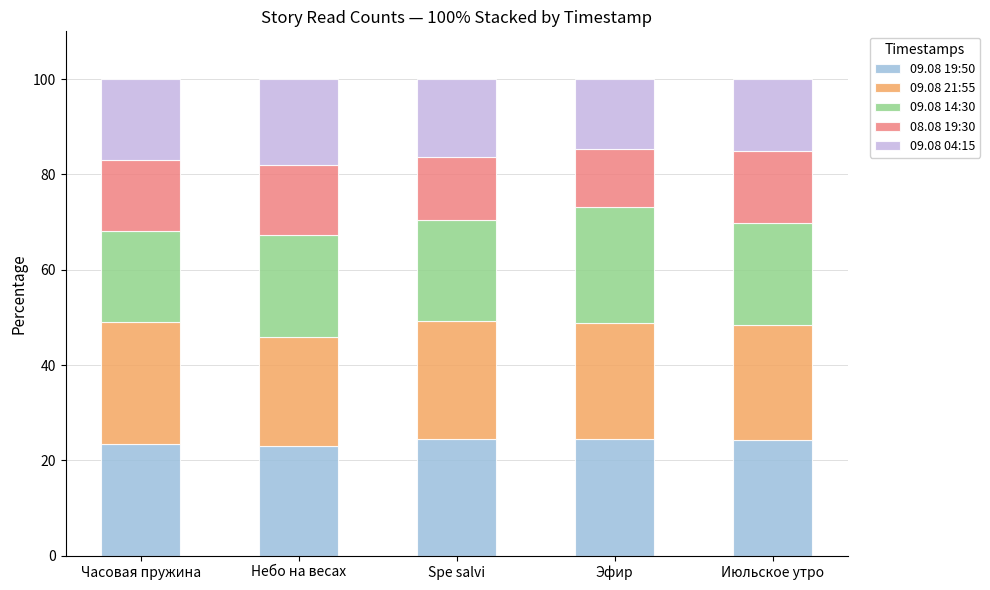

Is it true that 09.08 19:50 equals 6.6 at Часовая пружина?

False